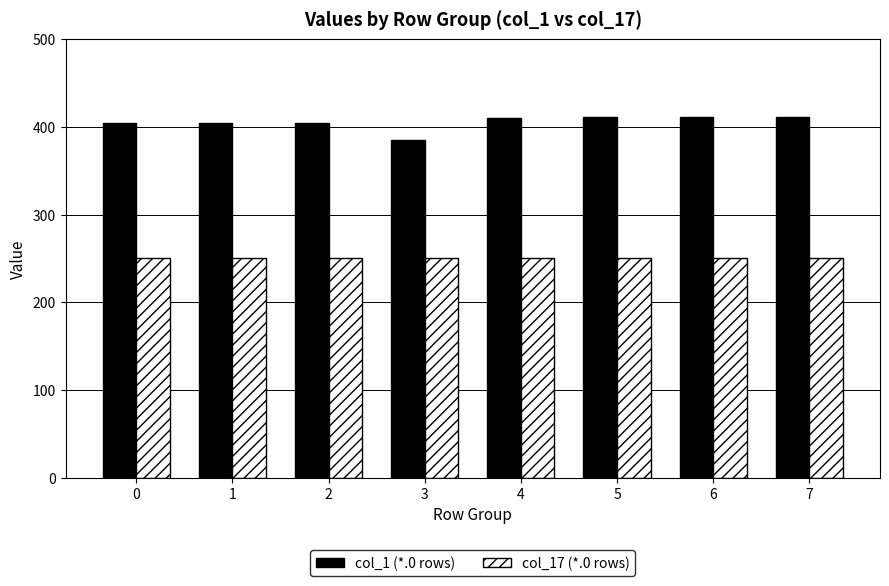

What is the greatest value displayed?

411.0